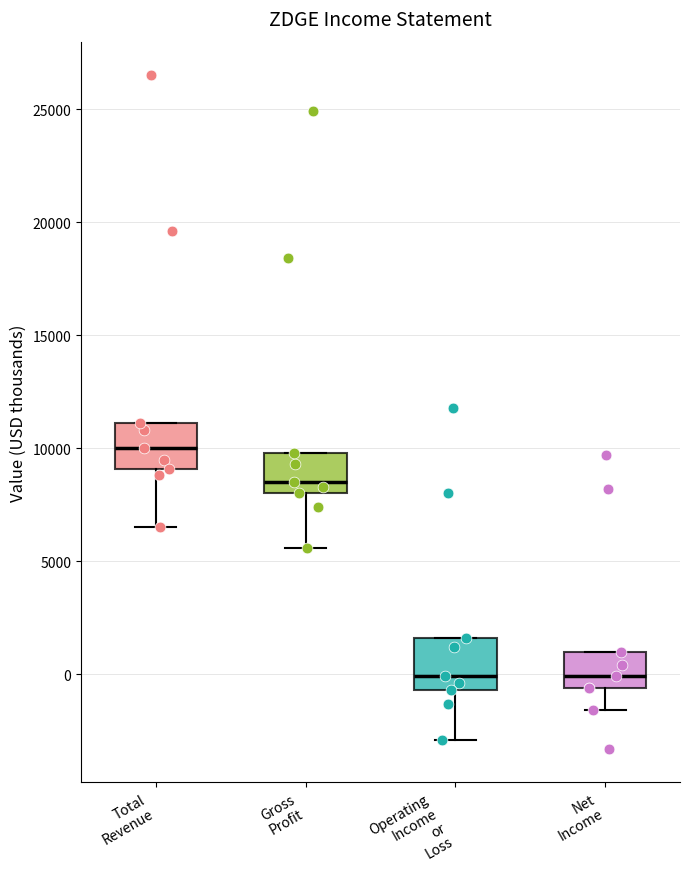

Reading left to right, transcribe this box plot: for each box, give where its median line is, the range the box spans, and where its two whiskers end, as read against the y-axis. The values are not printed on the chart, so give them approximately, as read against the axis.

Total Revenue: median 10000, box 9000 to 11000, whiskers 6500 to 11000
Gross Profit: median 8500, box 8000 to 10000, whiskers 5500 to 10000
Operating Income or Loss: median 0, box -500 to 1500, whiskers -3000 to 1500
Net Income: median 0, box -500 to 1000, whiskers -1500 to 1000